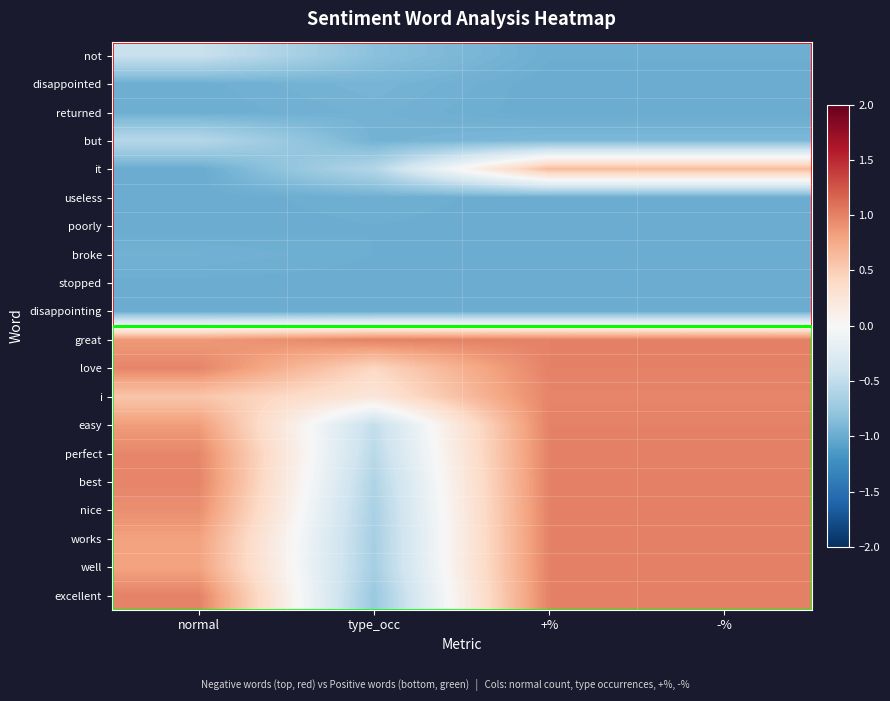

Which series changed the most between normal and type_occ?

excellent